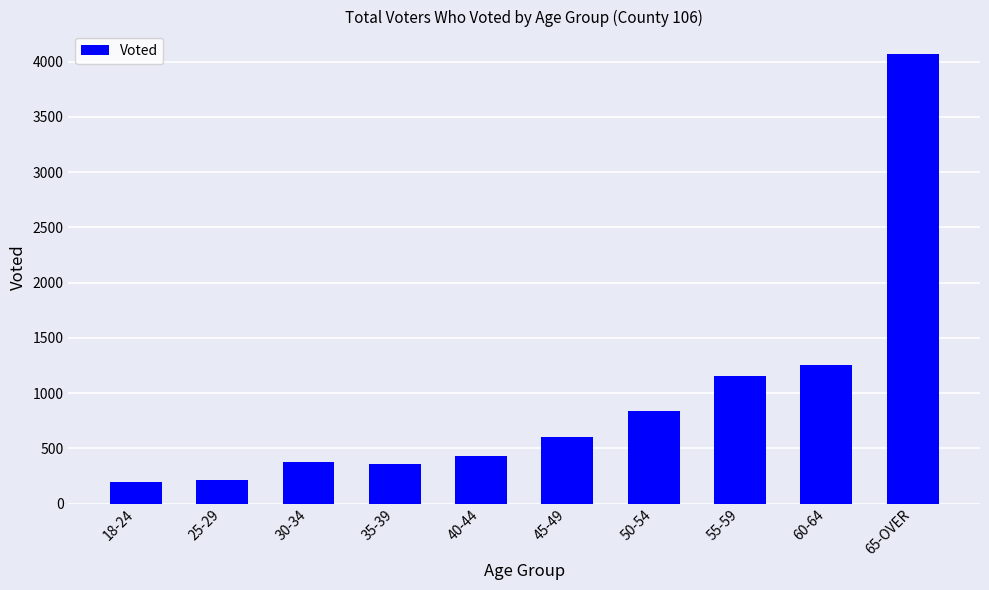

Which category has the highest value across all series?

65-OVER